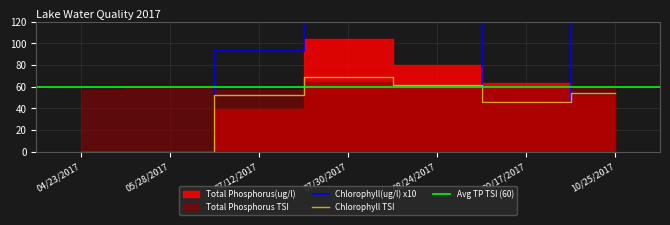

How many intersections are there between Chlorophyll TSI and Chlorophyll(ug/l)?

2